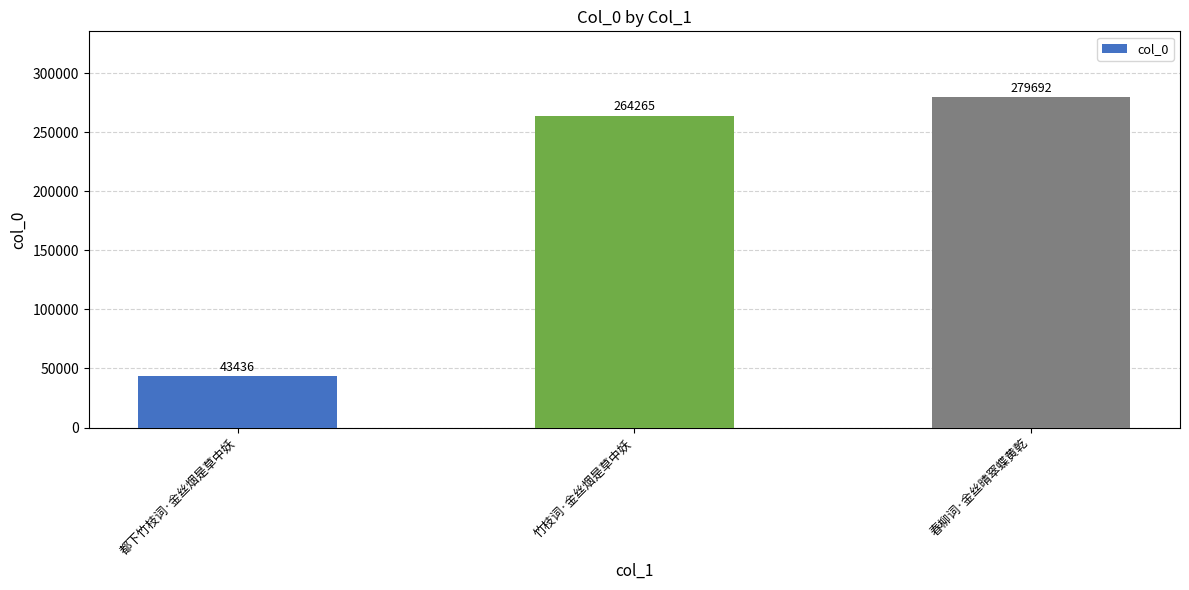

How many values are below 264265?

1